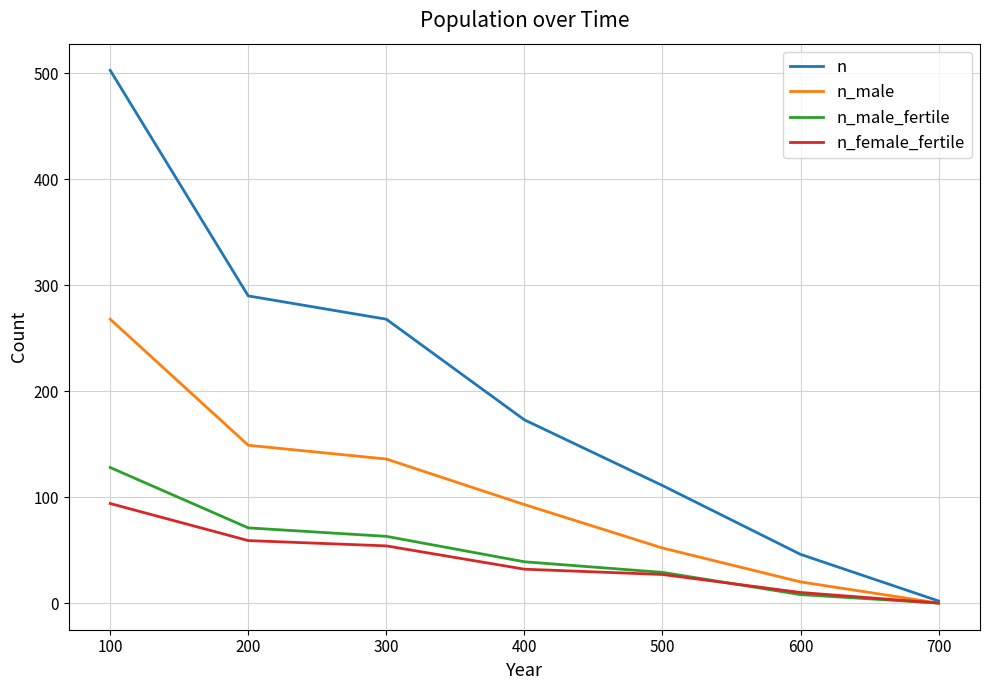

List the series in order of their peak value, lowest first.

n_female_fertile, n_male_fertile, n_male, n